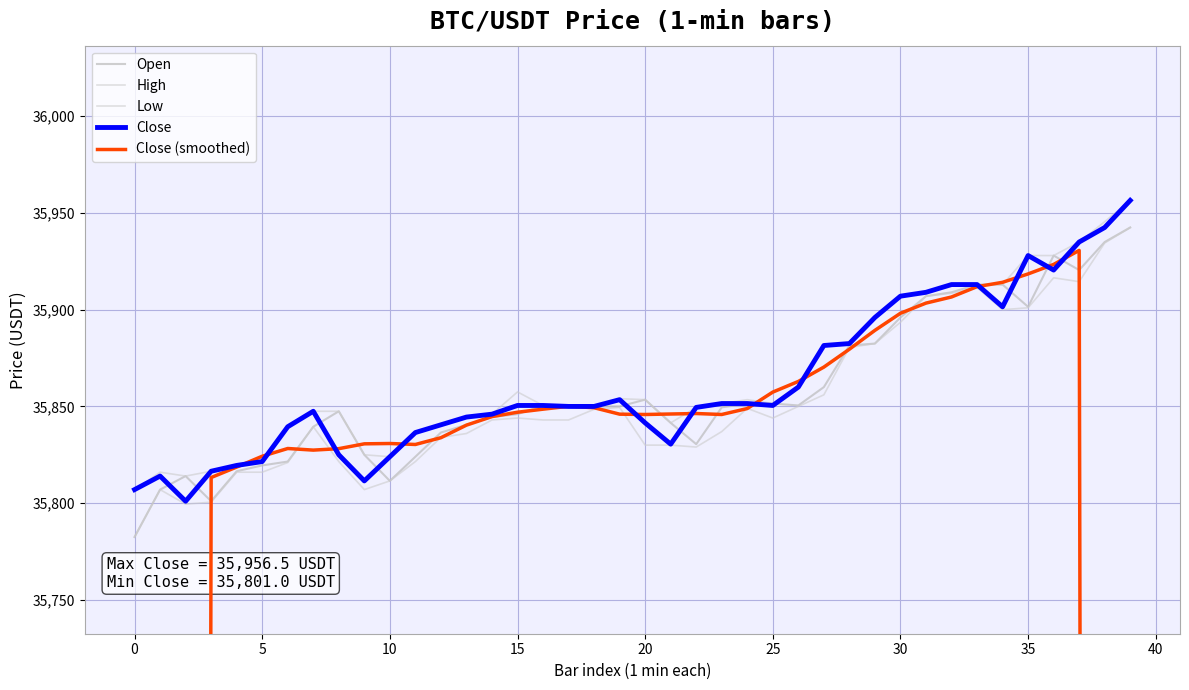

At which label does Close reach its peak?

39